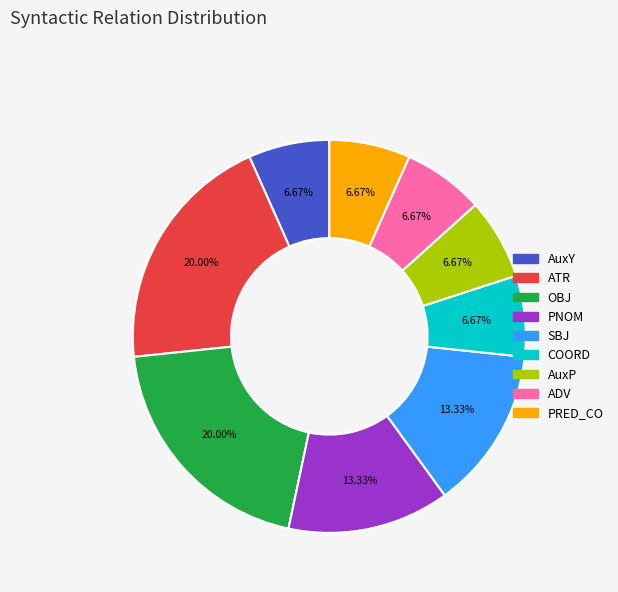

True or false: PNOM accounts for 1% of the total.

False